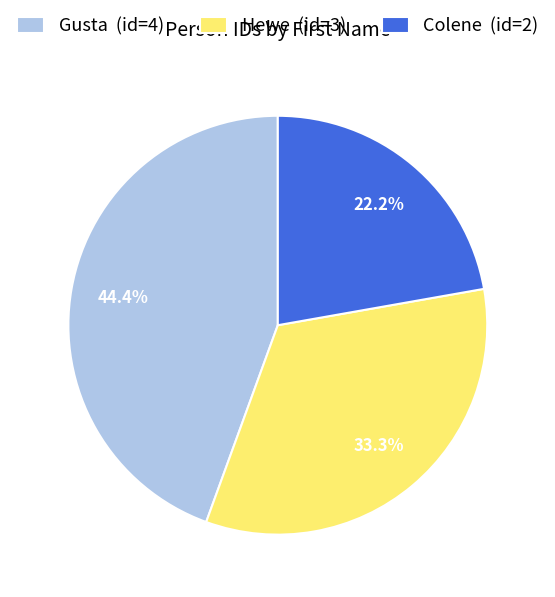

How many segments does this pie chart have?

3